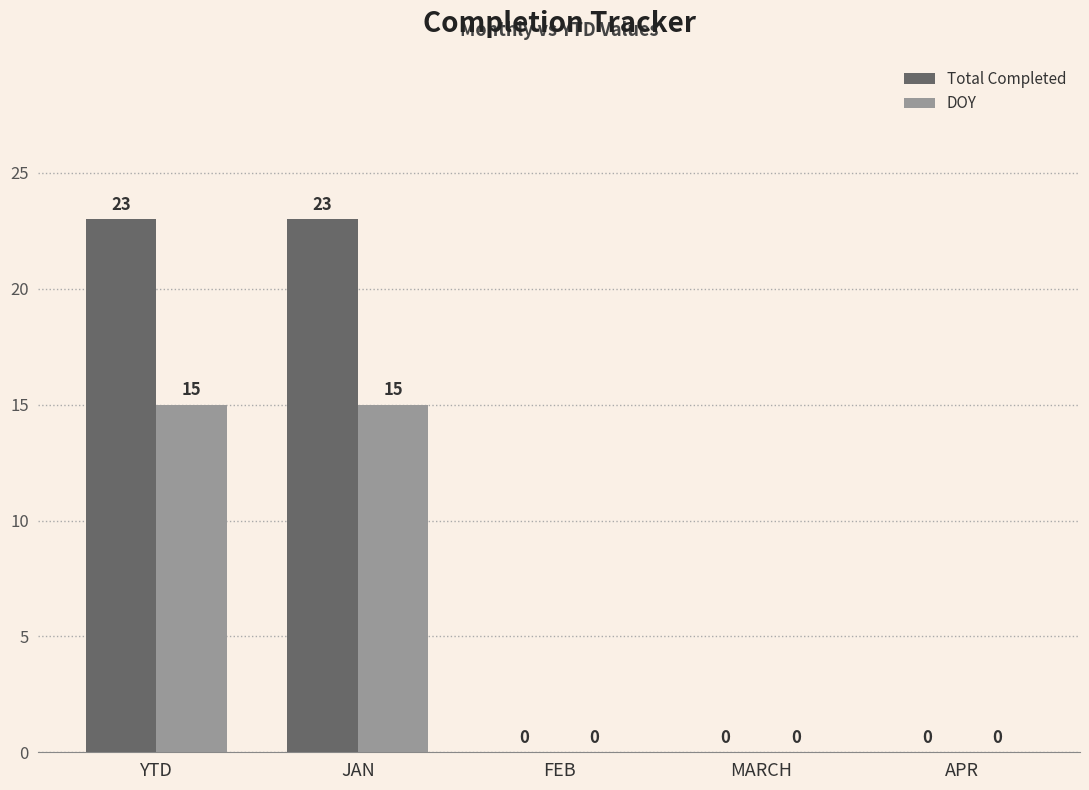

Is it true that Total Completed equals 0 at APR?

True